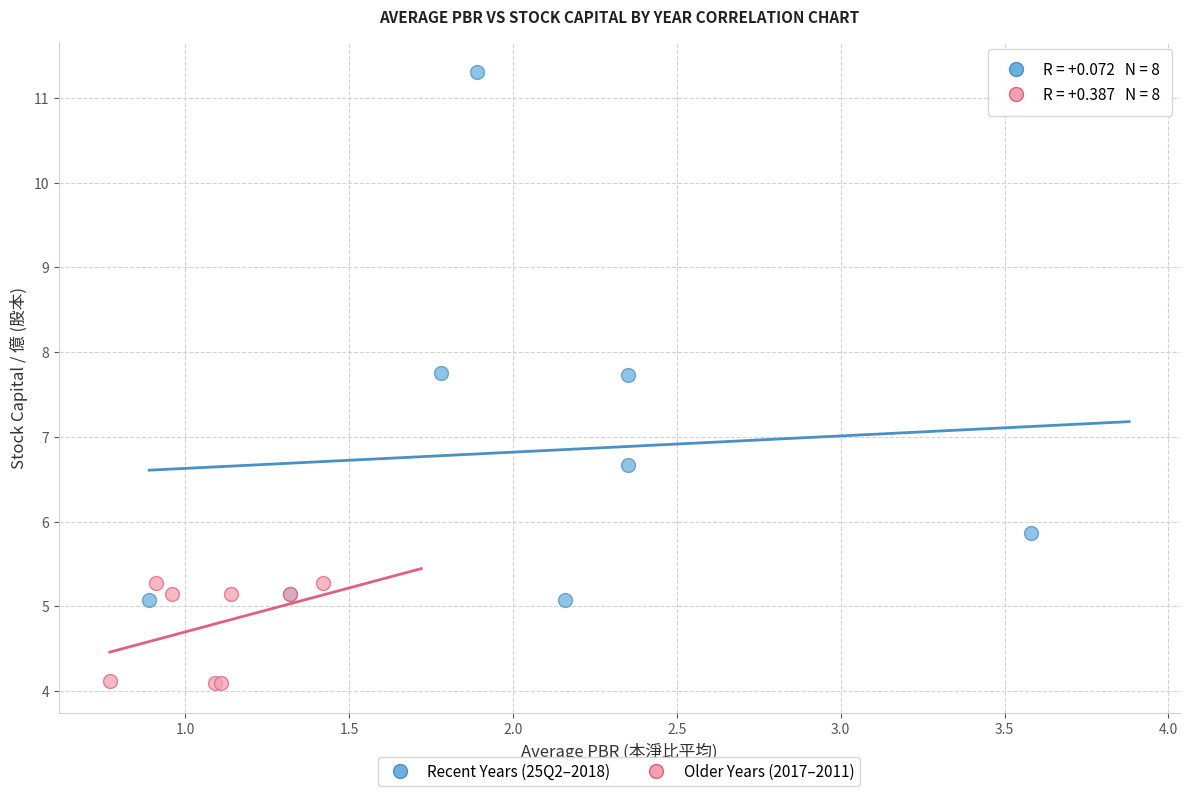

Which series reaches the maximum Y coordinate?

Recent Years (25Q2–2018)